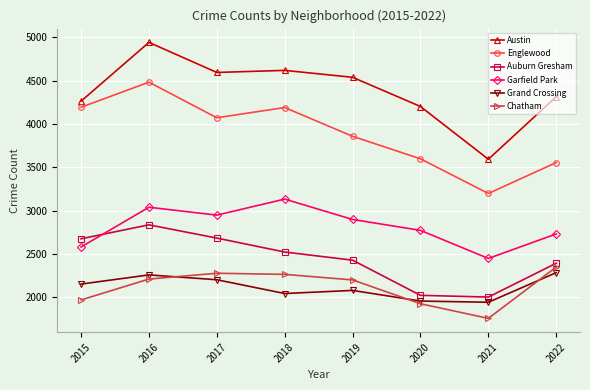

True or false: Grand Crossing has a value of 2284 at 2022.

True